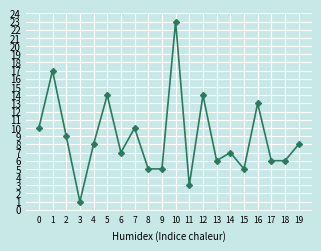

What is the minimum value shown in the chart?

1